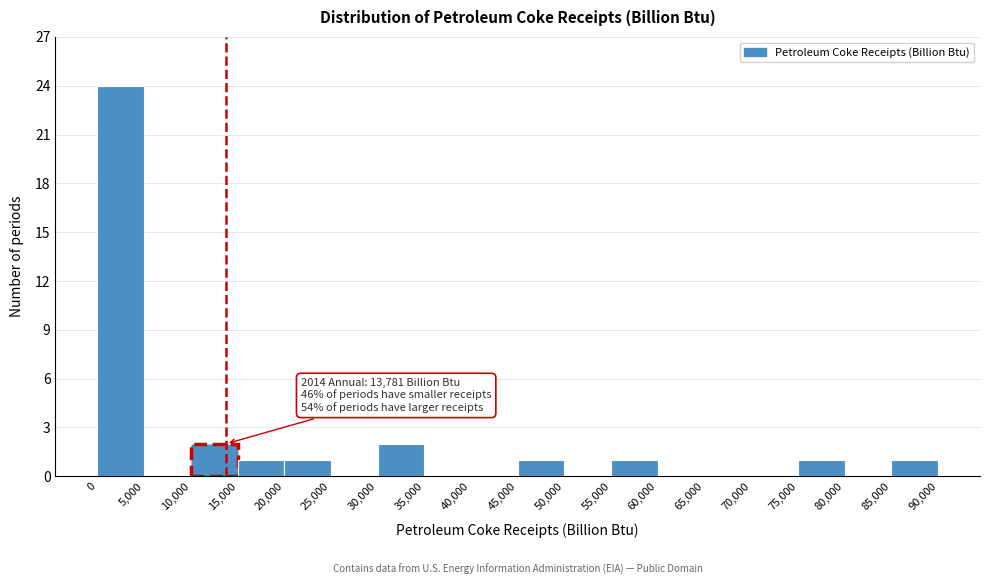

Over which range of the x-axis is the bar tallest?

0 to 5,000